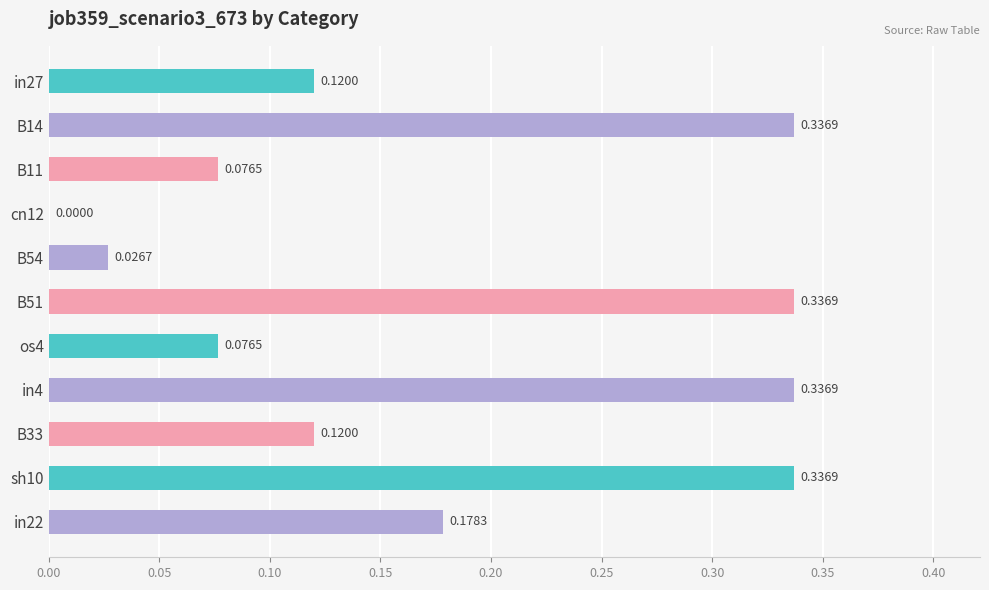

What is the sum of the values at in27 and B14?

0.5